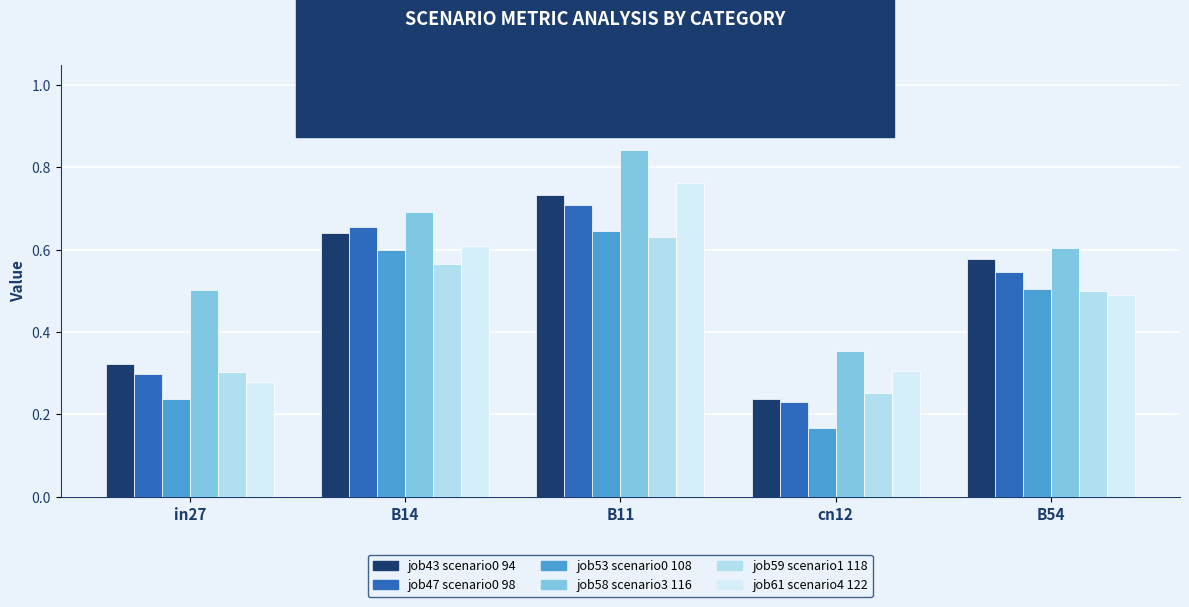

At which category does the chart reach its minimum across all series?

cn12